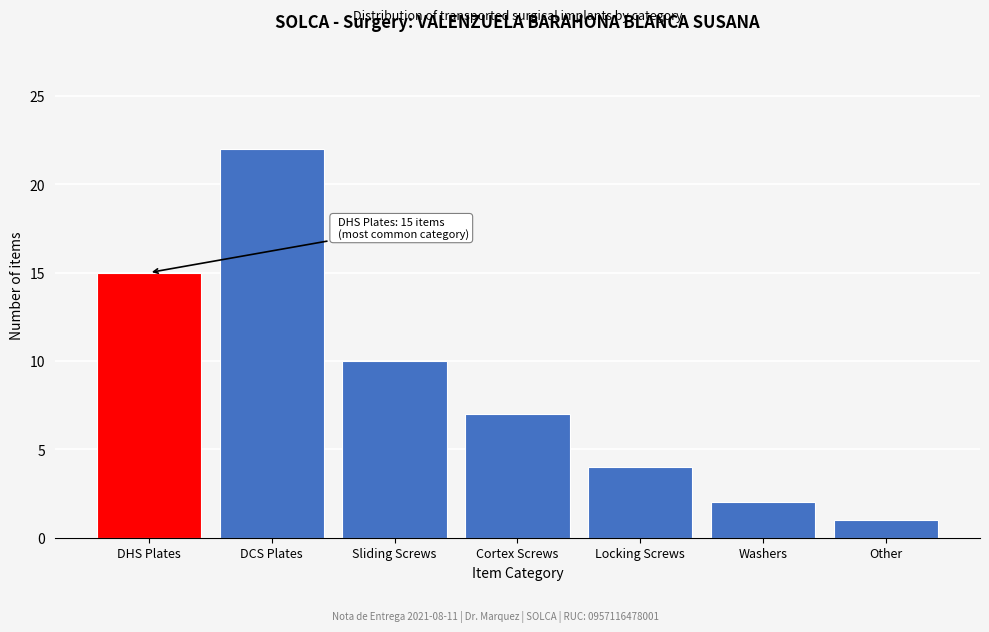

Reading right to left, extract all data points from this chart.

Other=1	Washers=2	Locking Screws=4	Cortex Screws=7	Sliding Screws=10	DCS Plates=22	DHS Plates=15